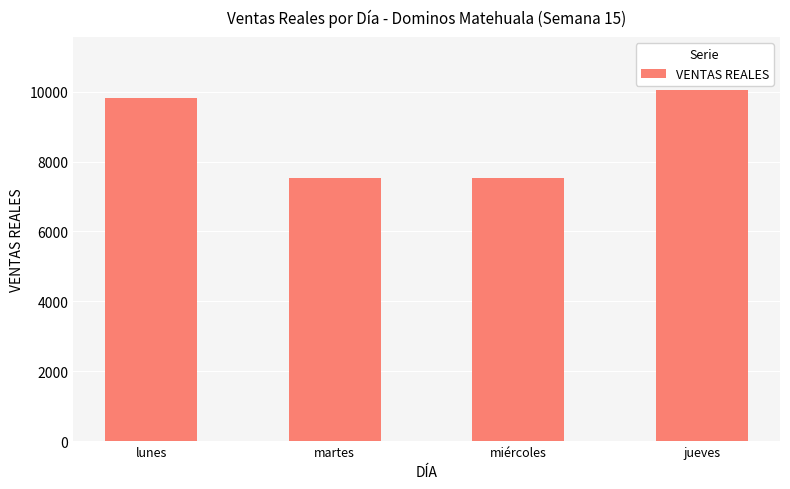

True or false: the data shows 6191 at jueves.

False